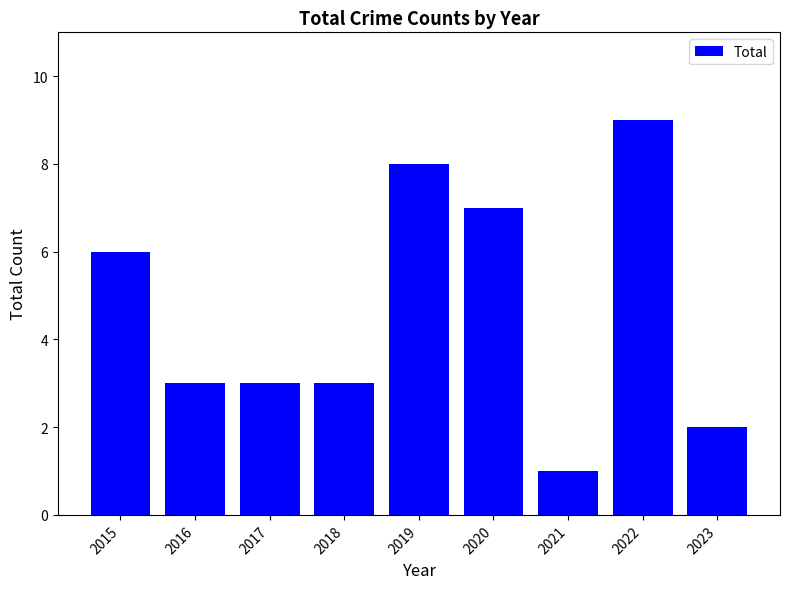

Does the chart contain stacked bars?

No